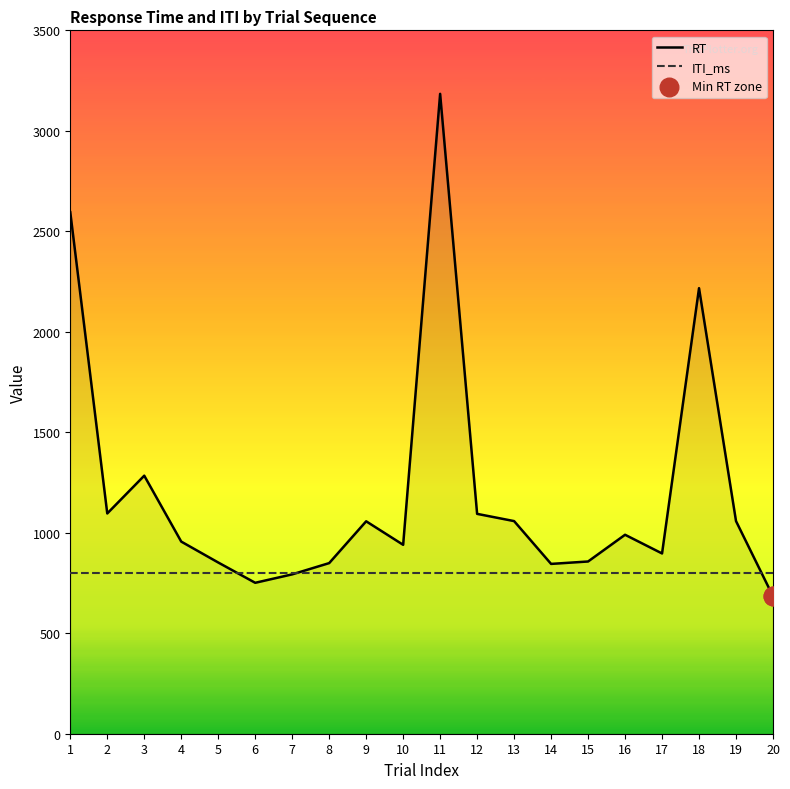

Which series reaches the maximum Y coordinate?

RT